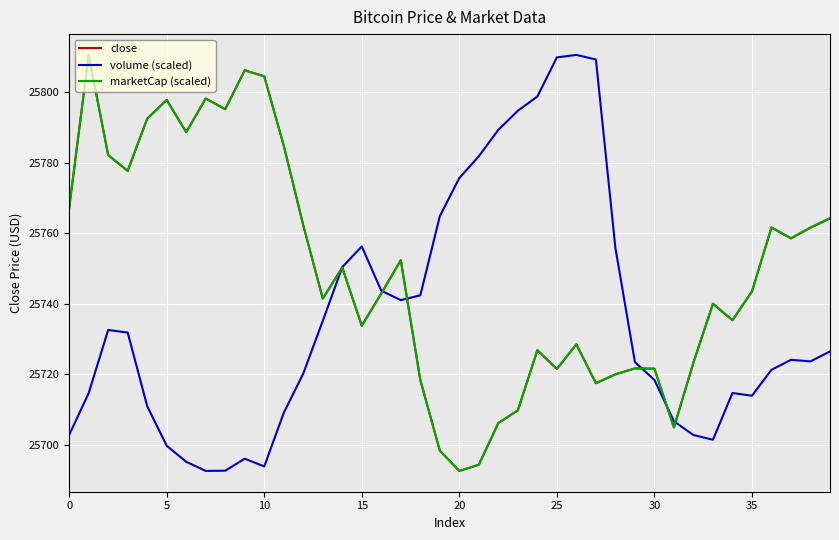

What are all the series names shown in the legend?

close, volume (scaled), marketCap (scaled)